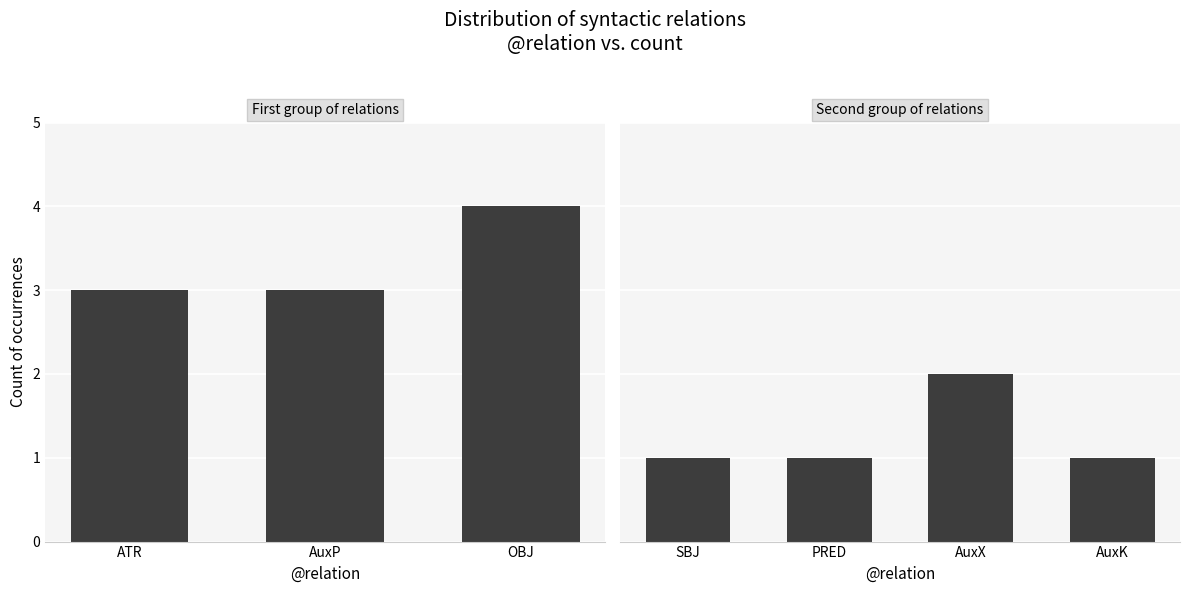

What is the maximum value shown in the chart?

4